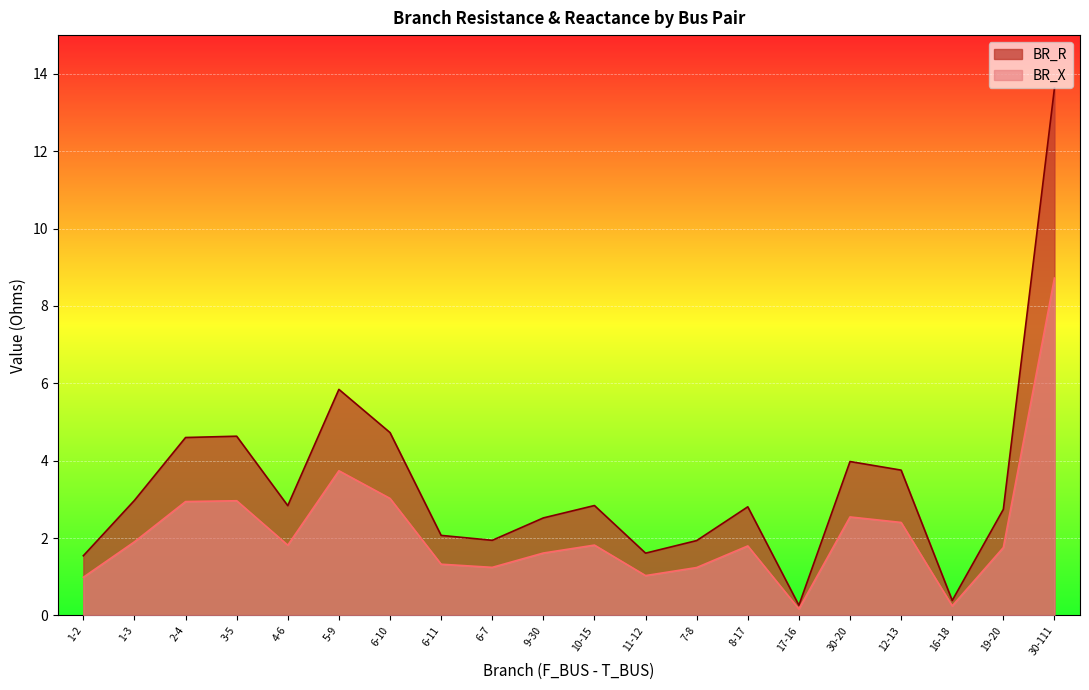

Reading left to right, extract all data points from this chart.

BR_R: 1-2=1.5	1-3=3.0	2-4=4.6	3-5=4.6	4-6=2.8	5-9=5.8	6-10=4.7	6-11=2.1	6-7=1.9	9-30=2.5	10-15=2.8	11-12=1.6	7-8=1.9	8-17=2.8	17-16=0.3	30-20=4.0	12-13=3.8	16-18=0.4	19-20=2.7	30-111=13.6
BR_X: 1-2=1.0	1-3=1.9	2-4=2.9	3-5=3.0	4-6=1.8	5-9=3.7	6-10=3.0	6-11=1.3	6-7=1.2	9-30=1.6	10-15=1.8	11-12=1.0	7-8=1.2	8-17=1.8	17-16=0.2	30-20=2.5	12-13=2.4	16-18=0.2	19-20=1.8	30-111=8.7